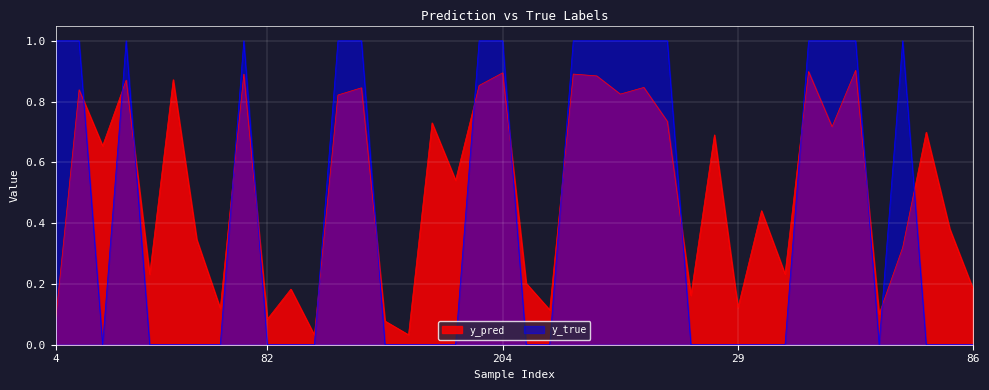

How many interior local peaks does the y_true series have?

3